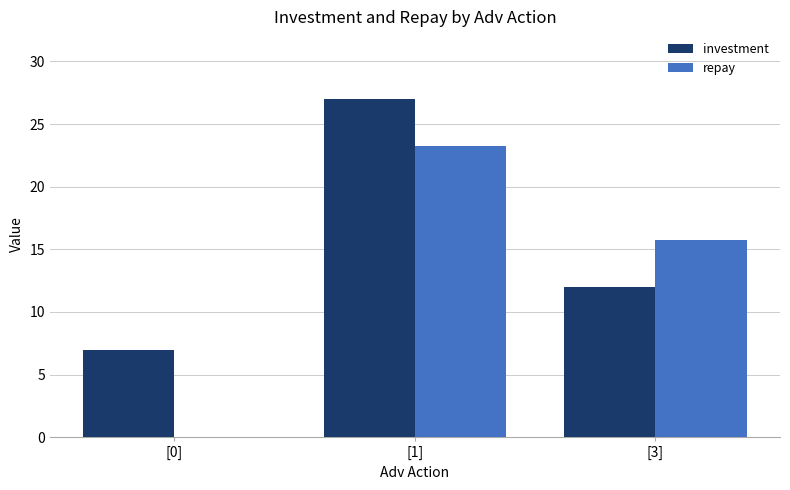

Which series changed the most between [1] and [3]?

investment